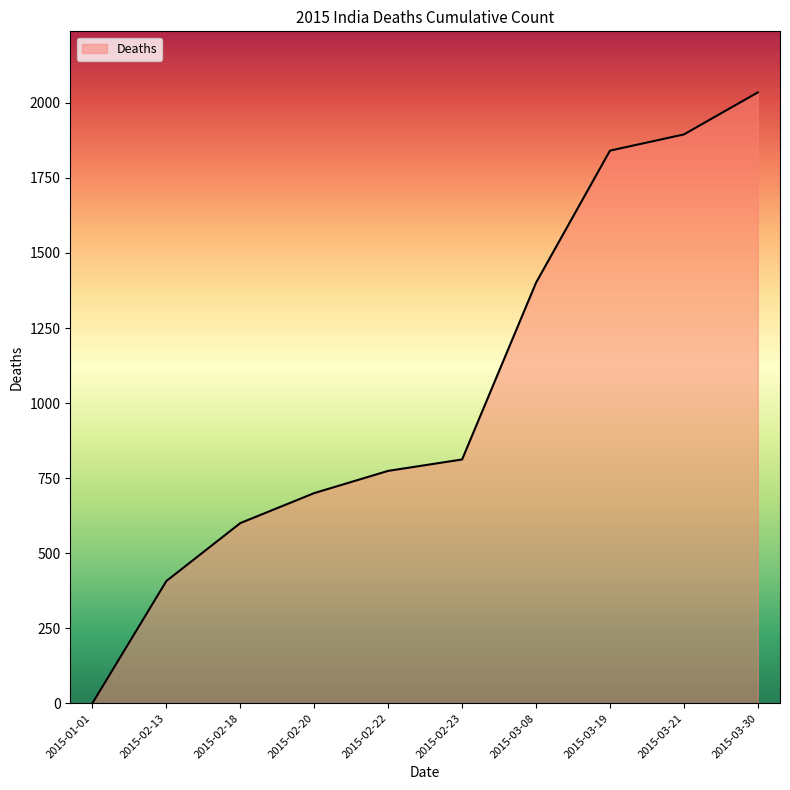

Is it true that the value at 2015-02-22 is 774?

True